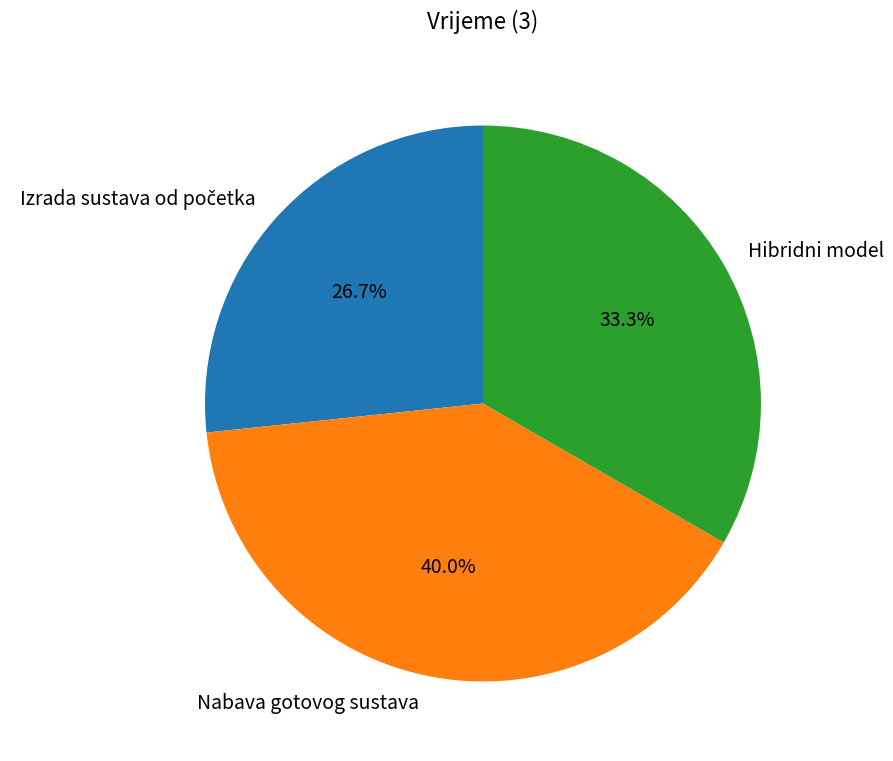

What percentage is NOT represented by Nabava gotovog sustava?

60.0%